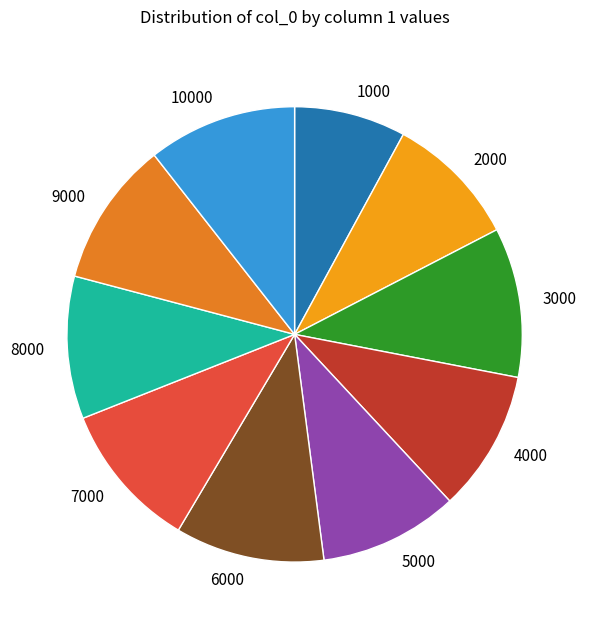

Count the number of slices in the pie.

10